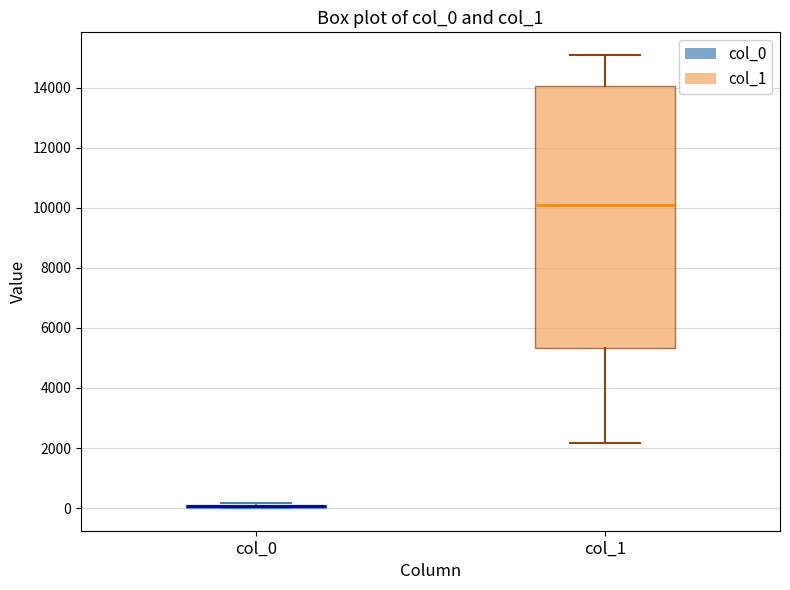

Which box is the tallest, from its lower edge to its upper edge?

col_1